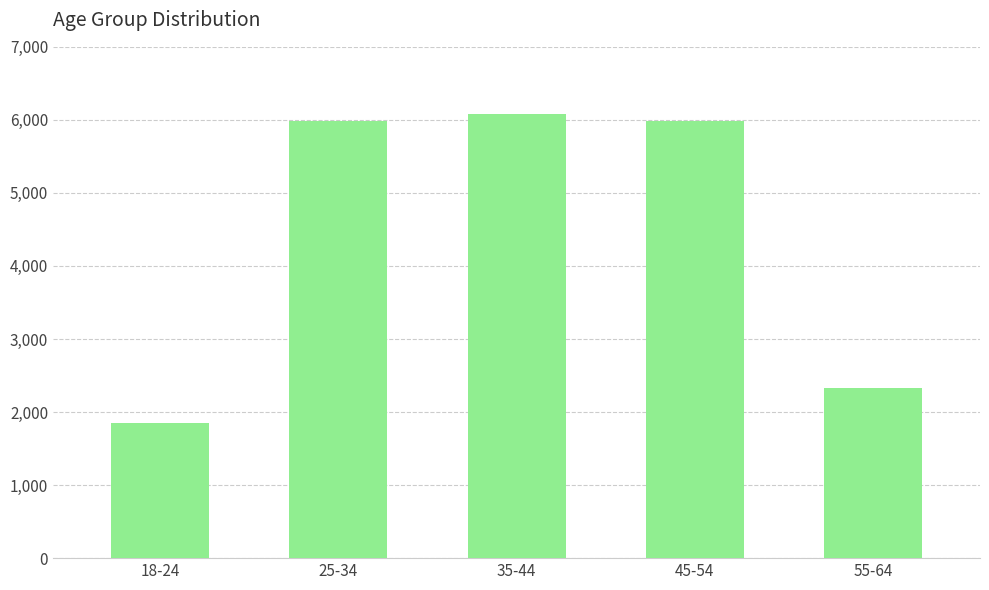

True or false: the data shows 5986 at 25-34.

True